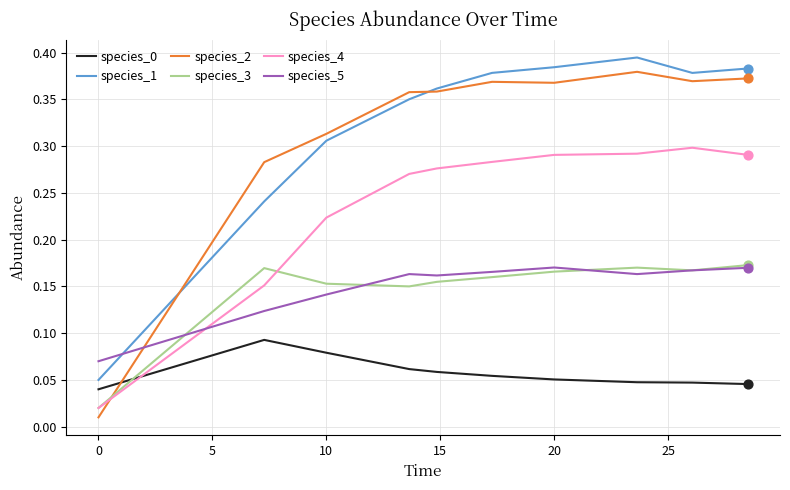

Which series has the widest spread of values?

species_2